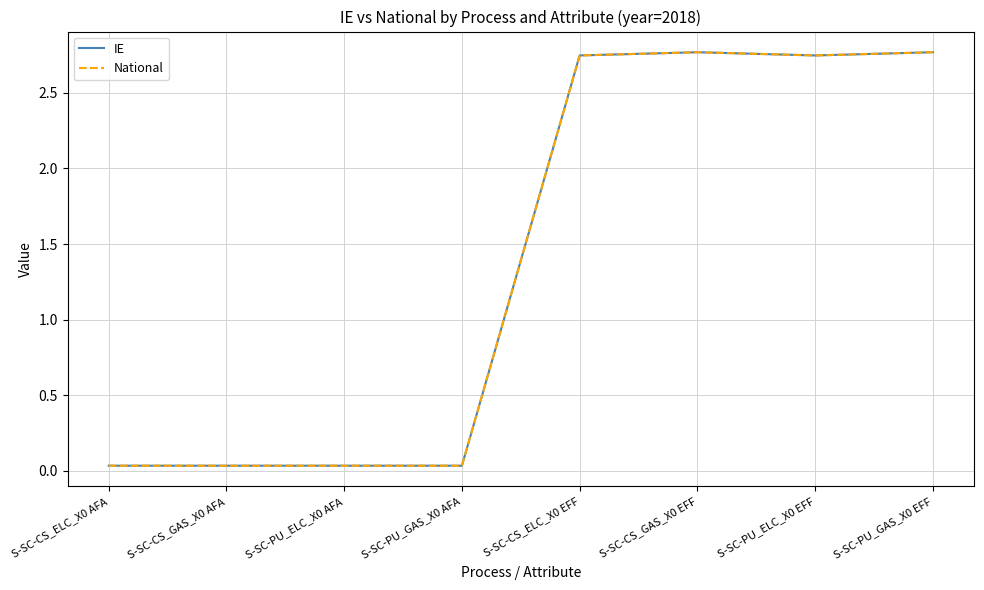

Which series has the largest range (max minus min)?

IE